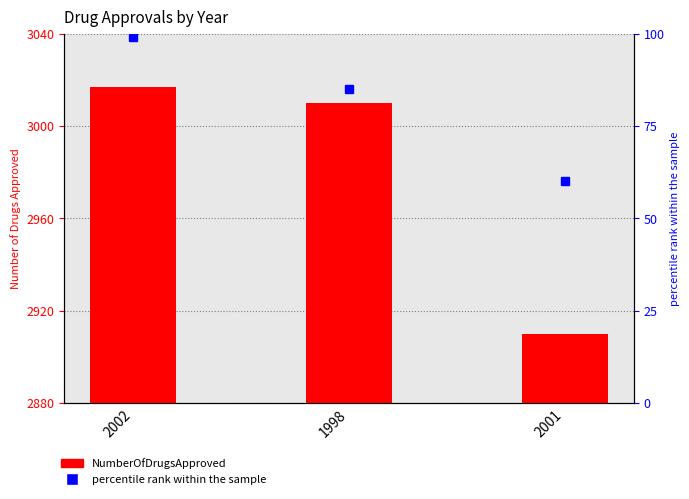

The value at 1998 is 3010. True or false?

True